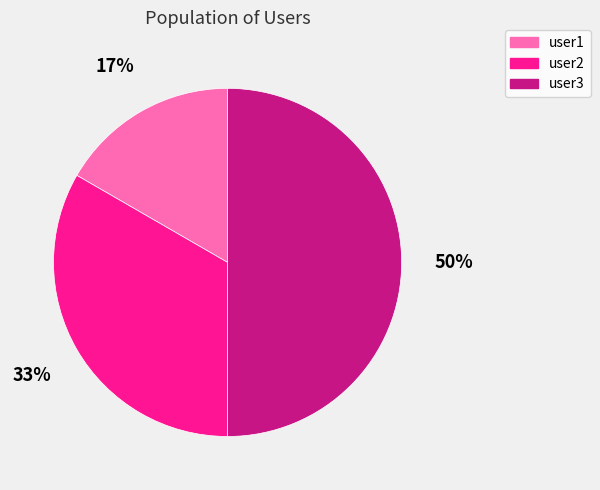

Which slice is the largest?

user3